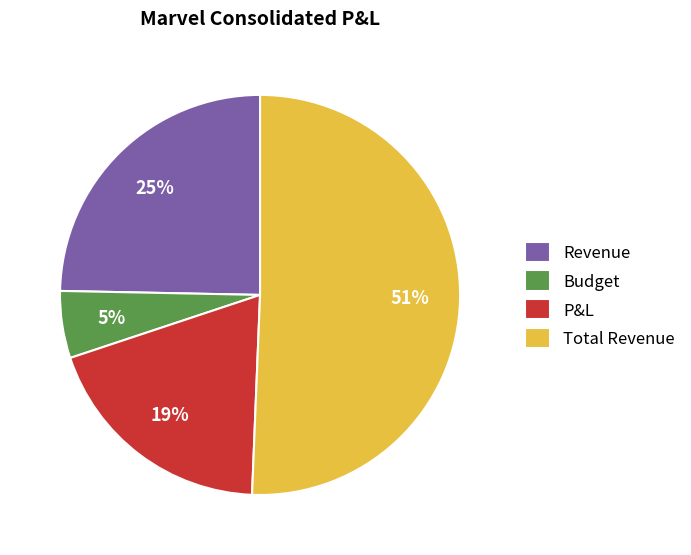

What percentage is the P&L slice, to the nearest percent?

19%